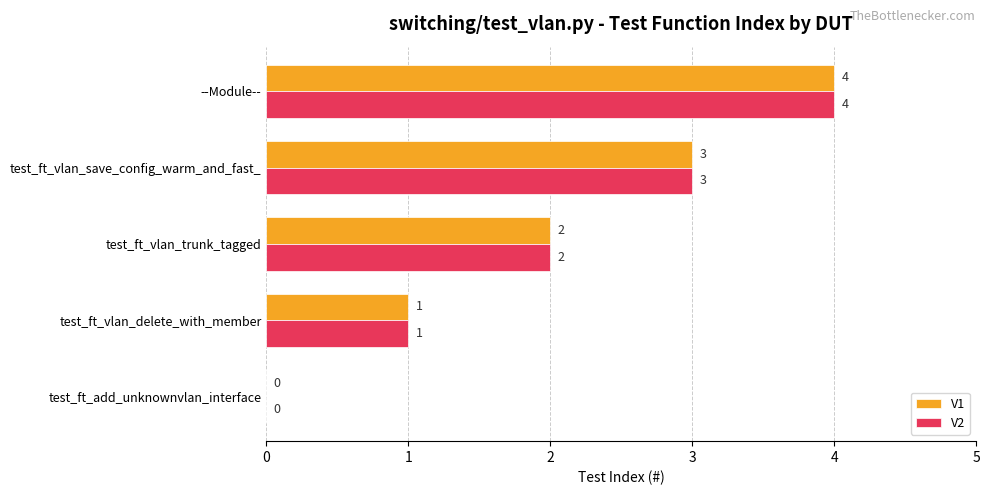

What is the sum of all V1 values?

10